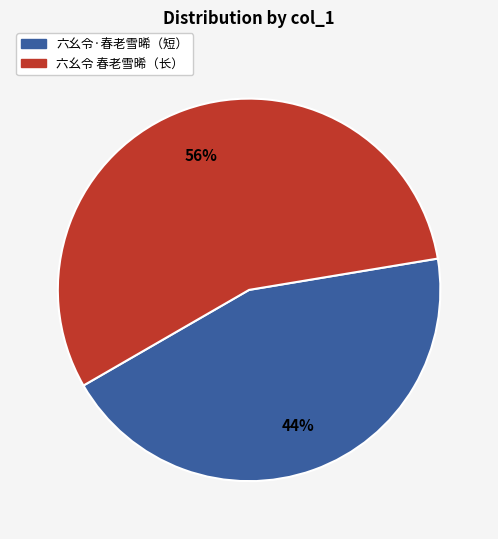

Is there any slice that represents more than half of the pie?

Yes